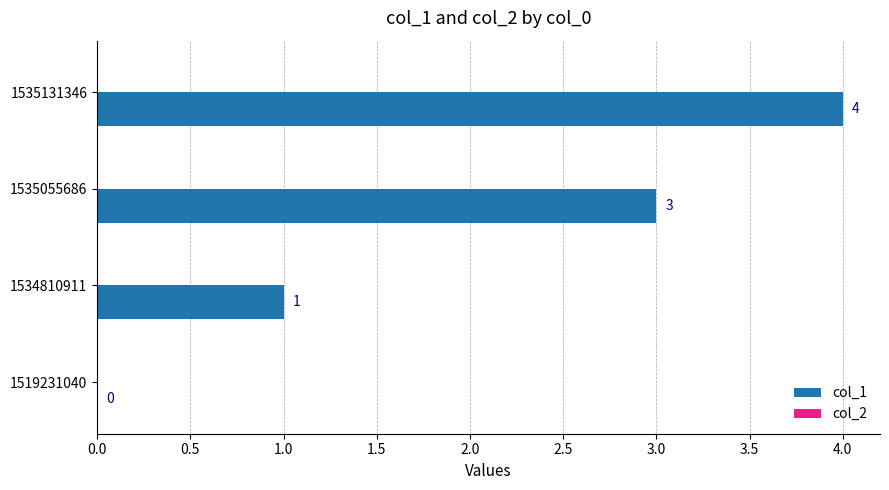

What is the ratio of the value at 1534810911 to the value at 1535055686?

0.3